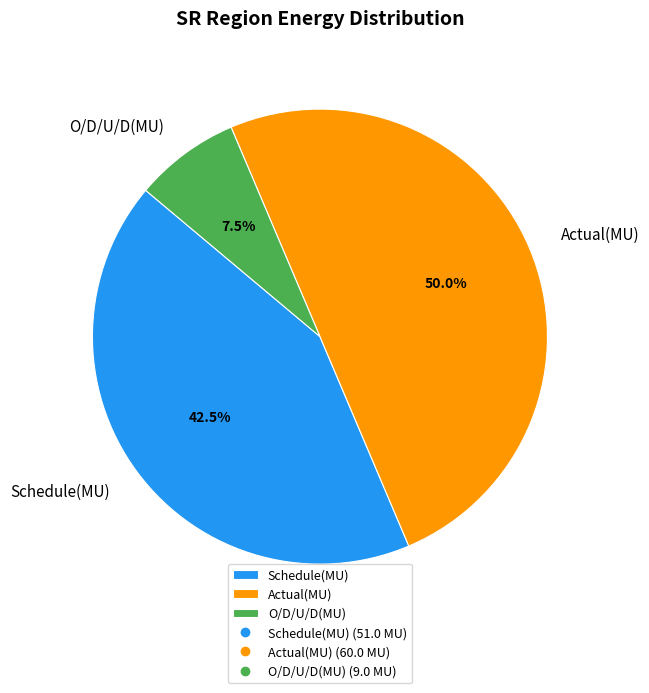

Rank the categories by value from lowest to highest.

O/D/U/D(MU), Schedule(MU), Actual(MU)